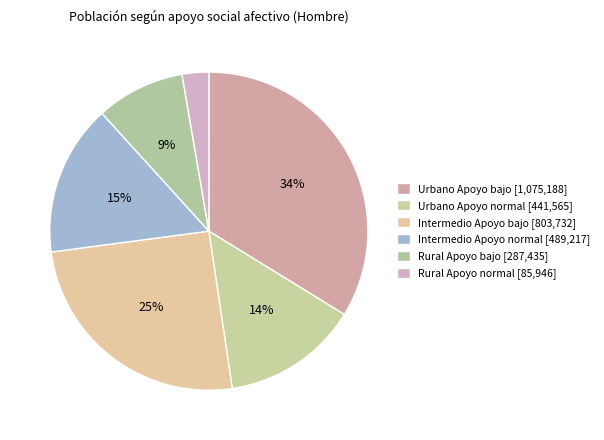

To the nearest percent, what is the difference between the largest and smallest slice percentages?

31%